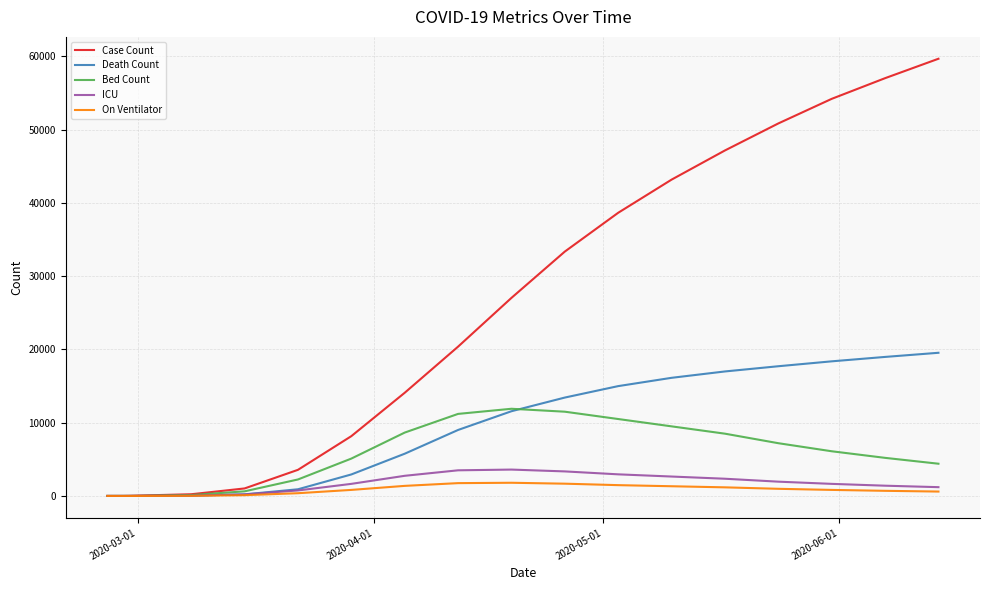

What are all the series names shown in the legend?

Case Count, Death Count, Bed Count, ICU, On Ventilator